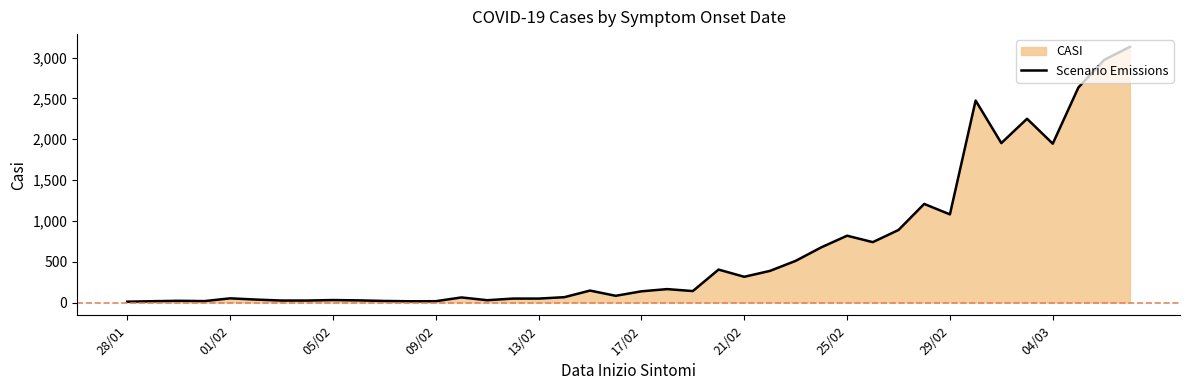

What is the sum of all values?

25602